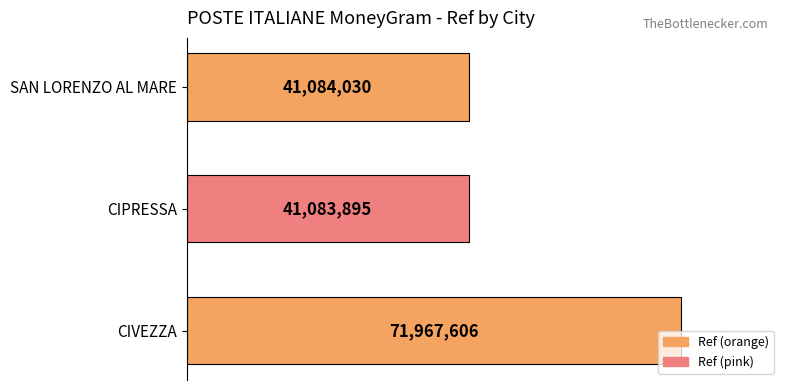

Are the bars horizontal?

Yes